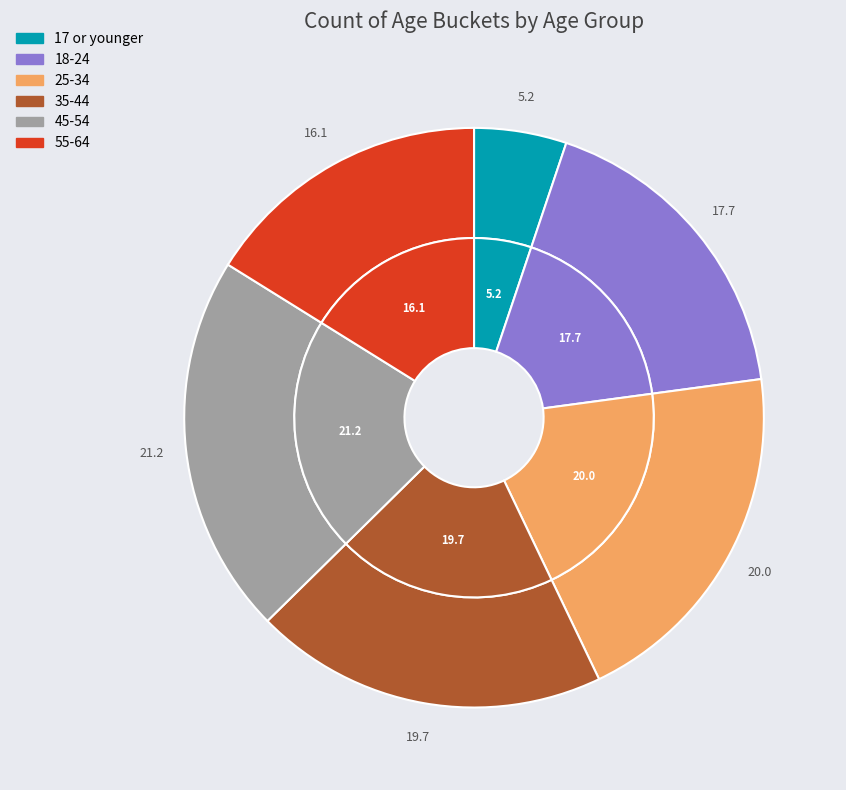

True or false: 17 or younger accounts for 1% of the total.

False